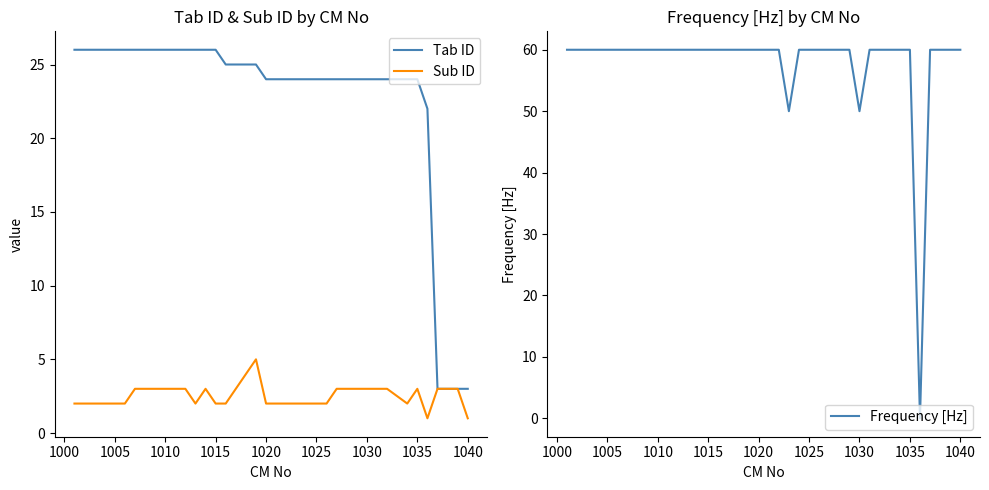

What is the maximum value for Frequency [Hz]?

60